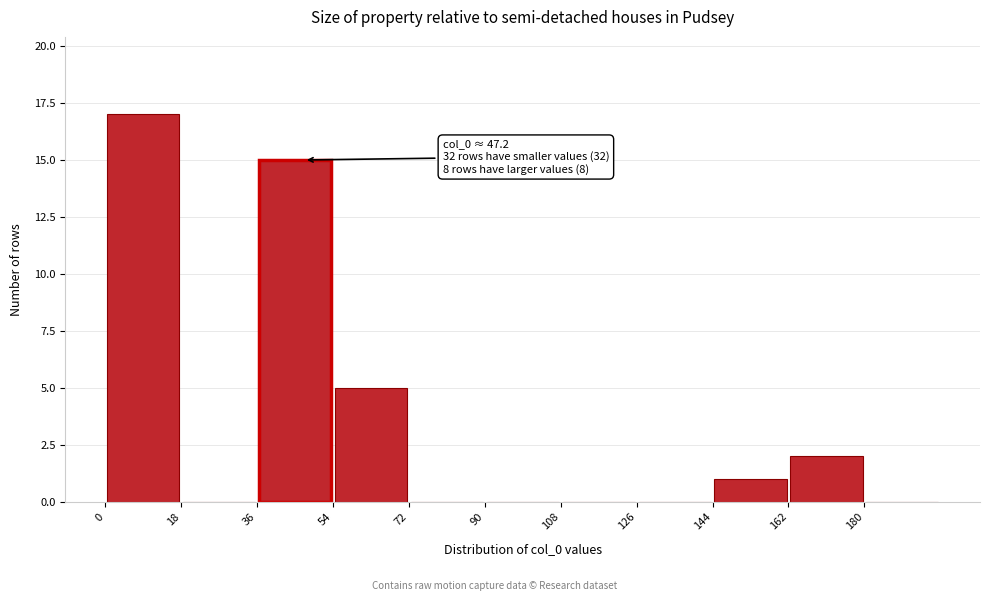

Which range on the x-axis has the tallest bar?

0 to 18